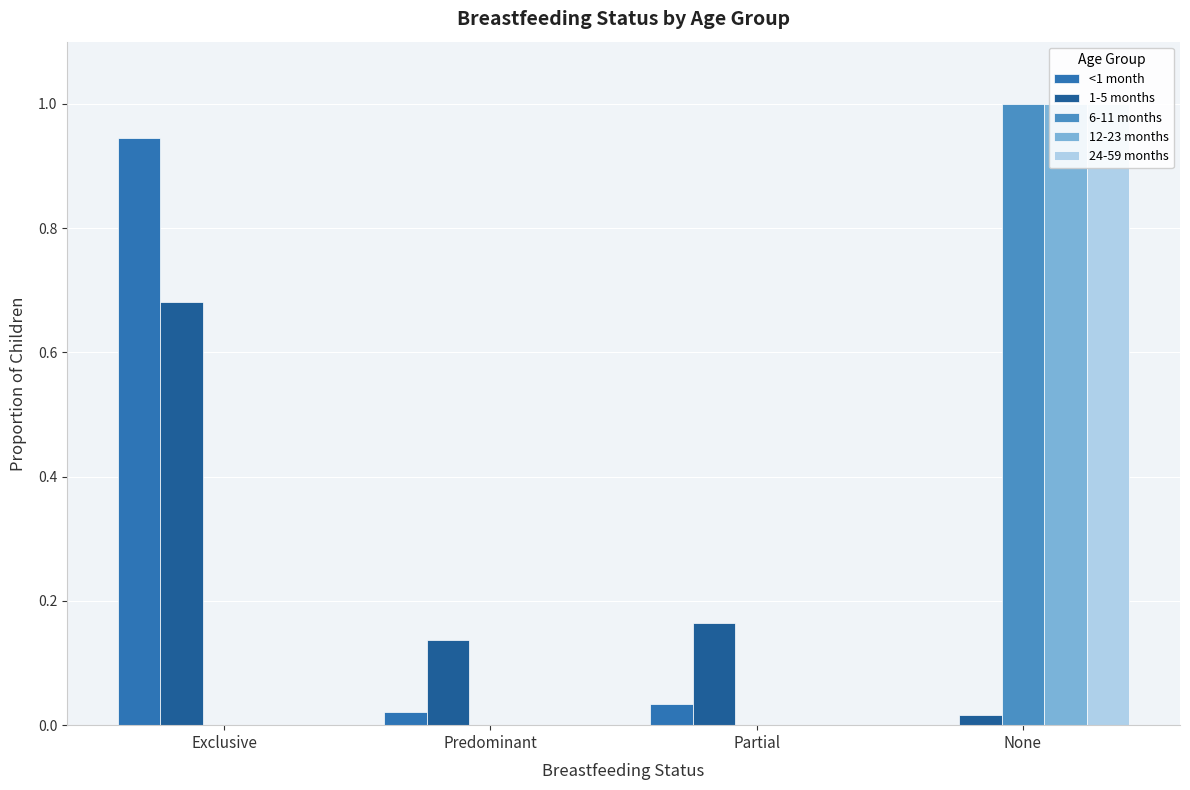

Is it true that 24-59 months equals -0.4 at Exclusive?

False